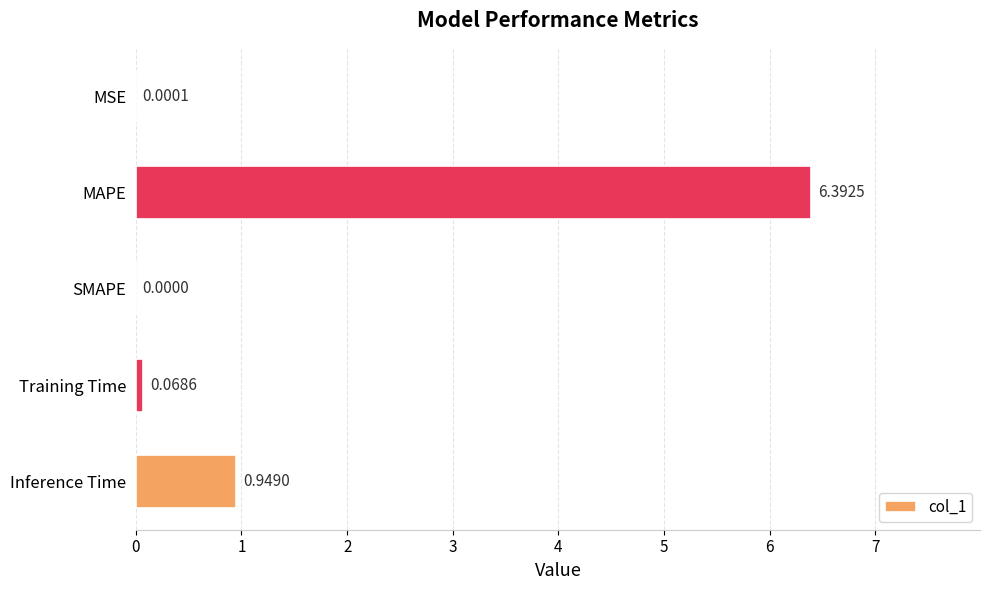

What is the maximum value shown in the chart?

6.4